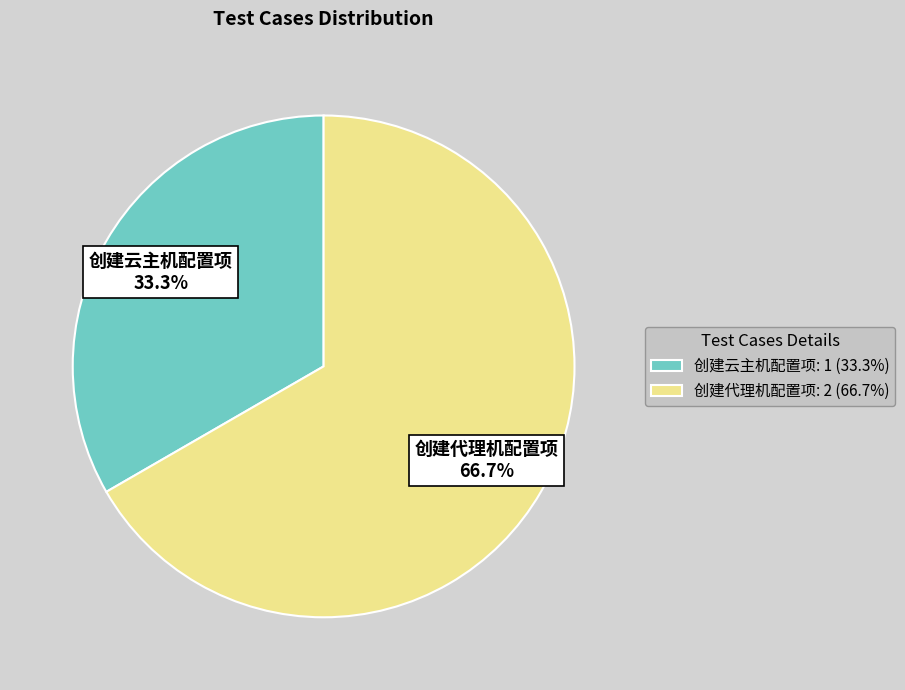

Combined, what portion of the pie is 创建云主机配置项 and 创建代理机配置项?

100.0%